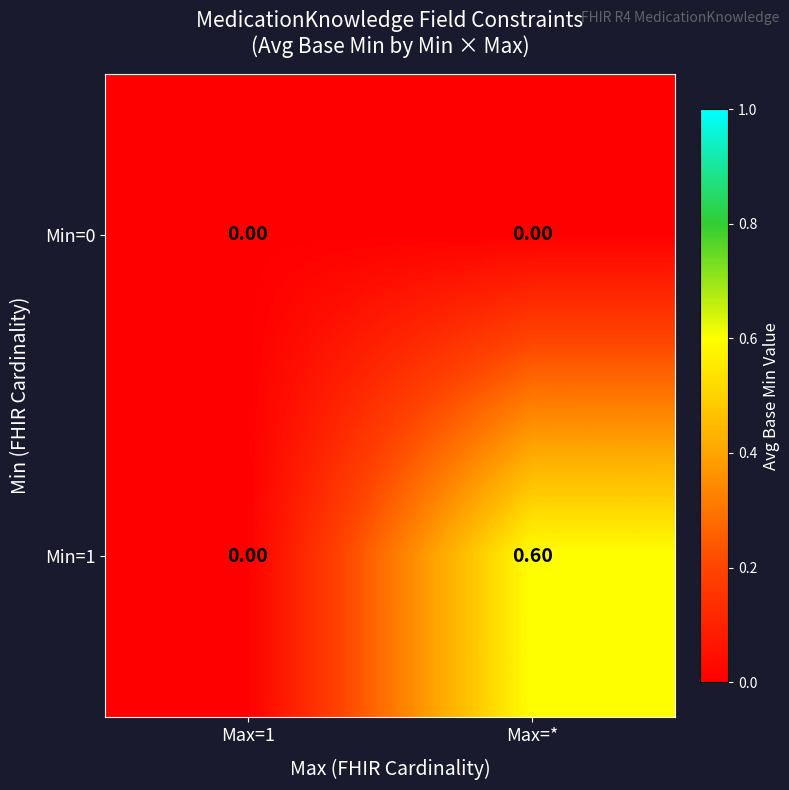

What is the greatest value displayed?

0.6